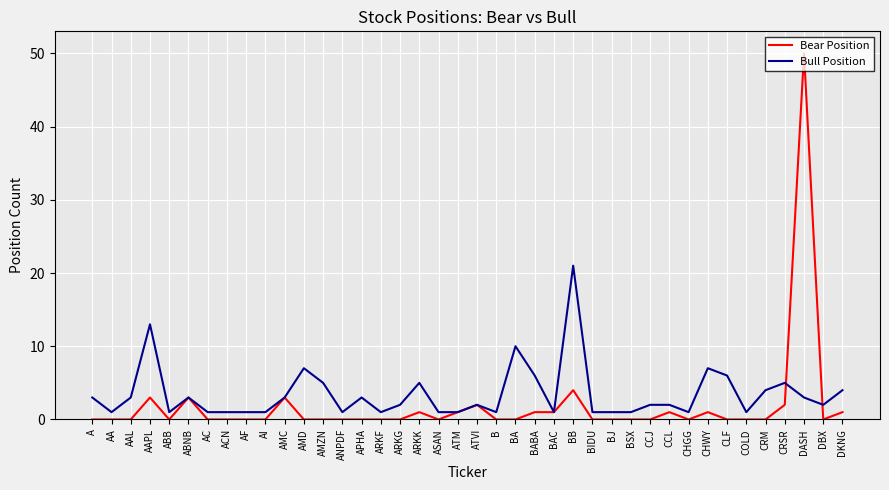

Is the value of Bear Position at CHWY greater than the value of Bull Position at CCL?

No